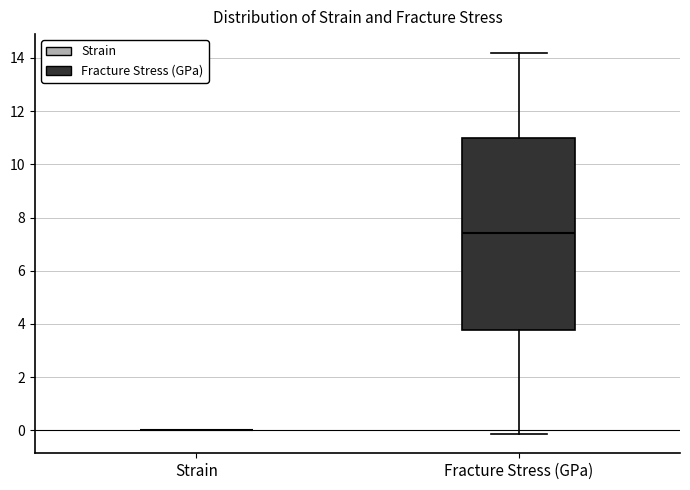

Reading left to right, read every box against the y-axis: the position of its median line, the range the box covers, and the ends of its whiskers. The values are not printed on the chart, so give them approximately, as read against the axis.

Strain: box collapsed to a line at 0.0, whiskers 0.0 to 0.0
Fracture Stress (GPa): median 7.4, box 3.8 to 11.0, whiskers -0.2 to 14.2